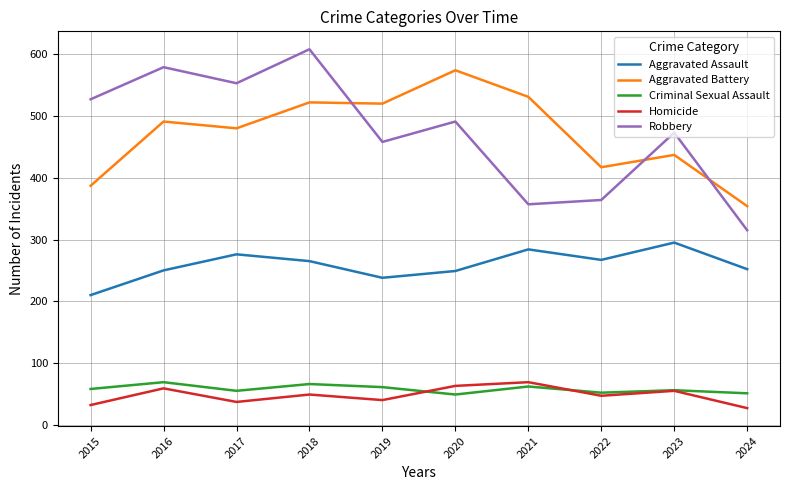

True or false: Homicide and Aggravated Assault cross at least once.

False